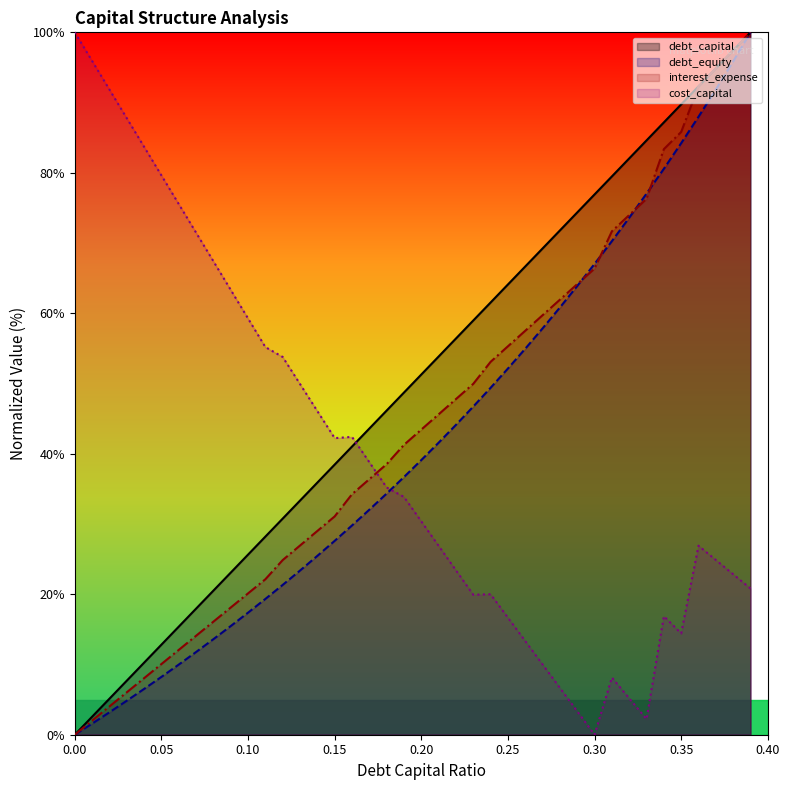

The value of debt_equity at 0.22 is 44.1. True or false?

True